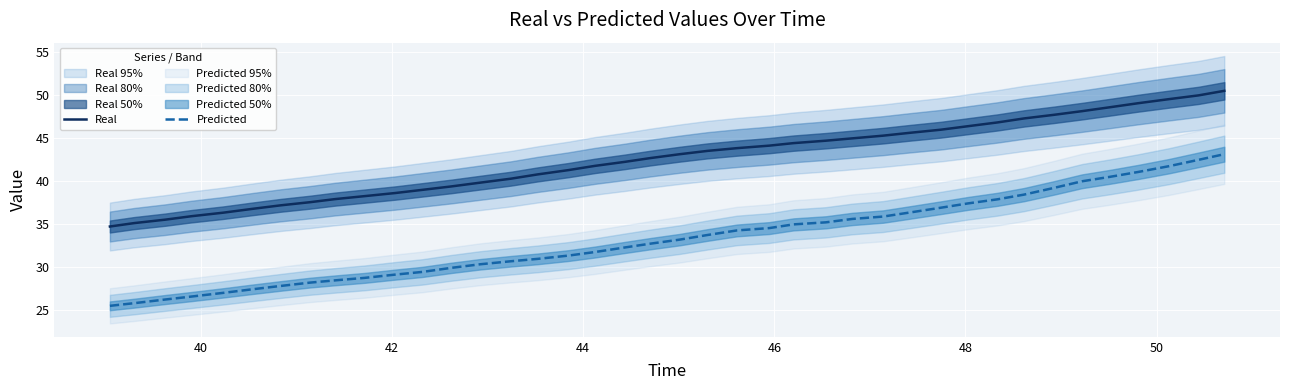

What are all the series names shown in the legend?

Real, Predicted